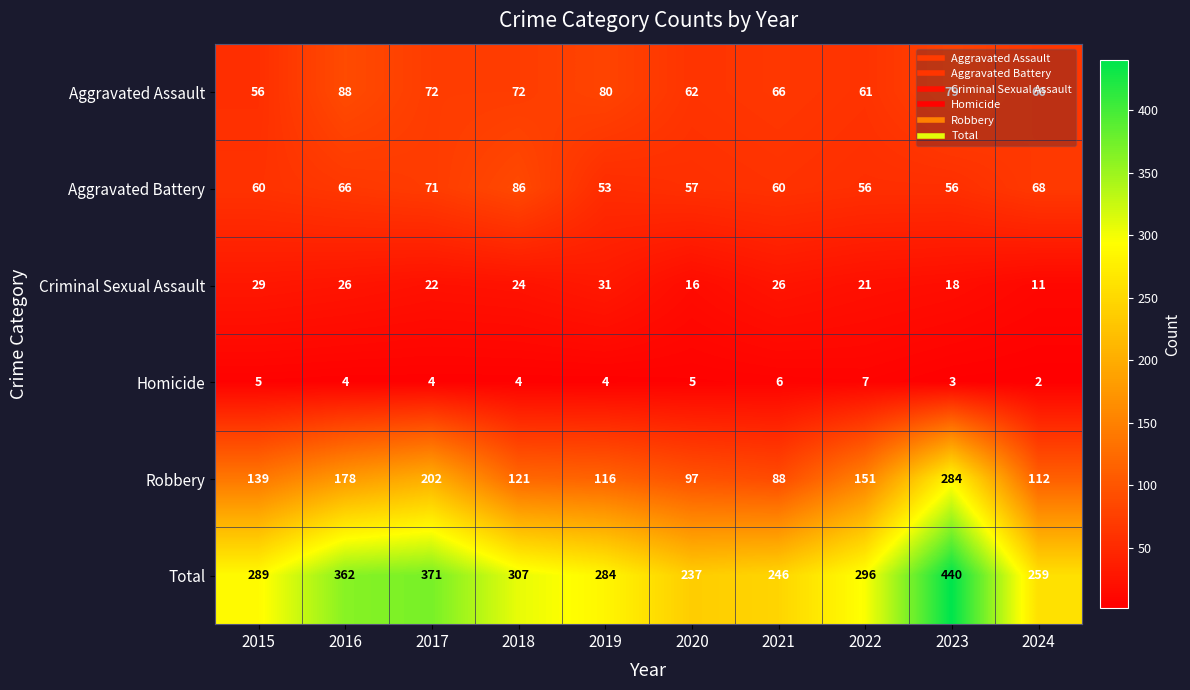

What is the total value across all series at 2019?

568